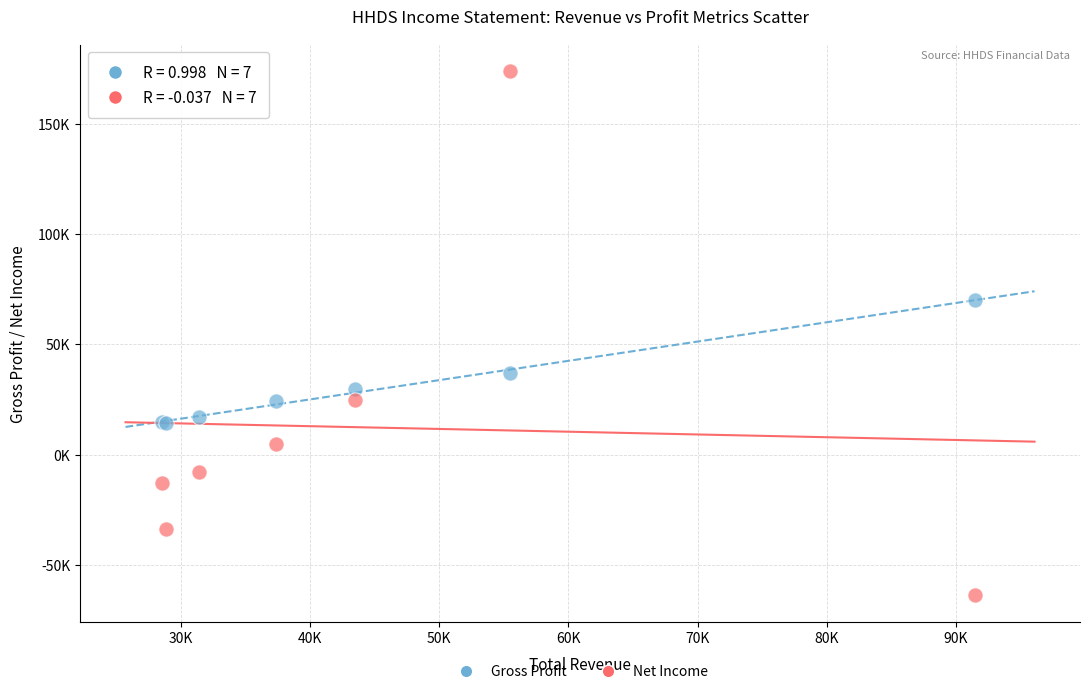

Which series reaches the minimum Y coordinate?

Net Income